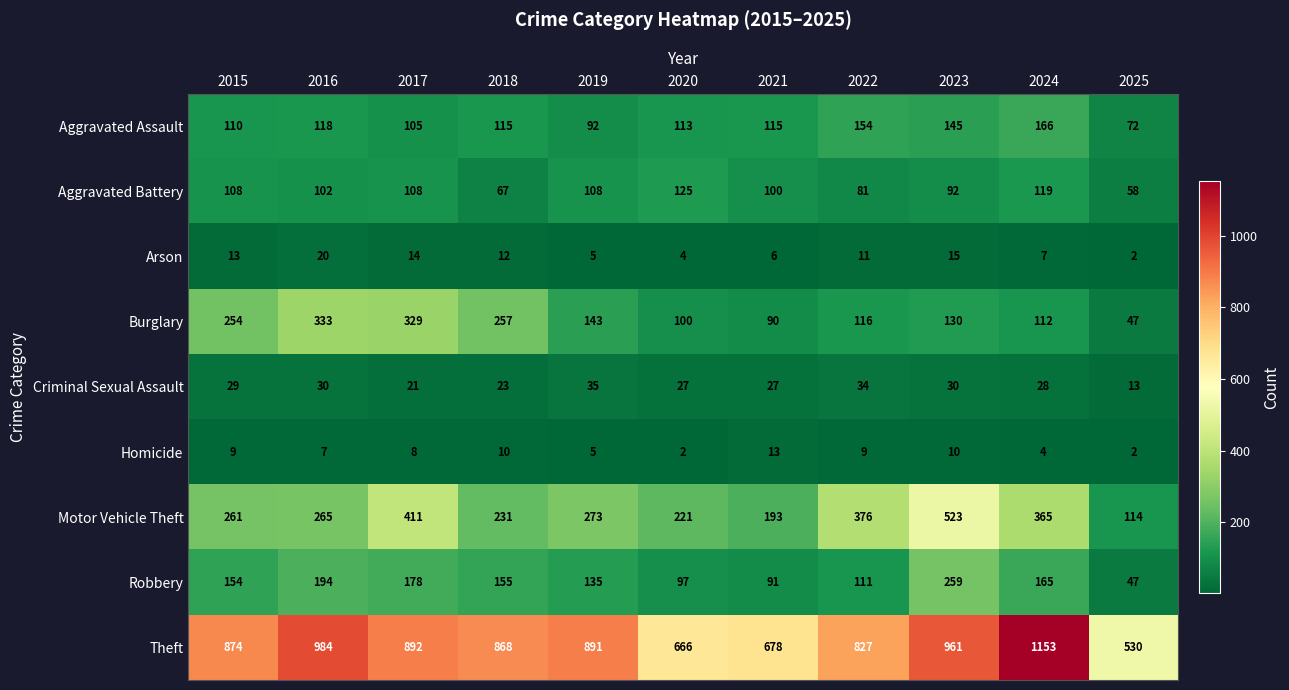

Where does the Criminal Sexual Assault series first go above 28?

2015